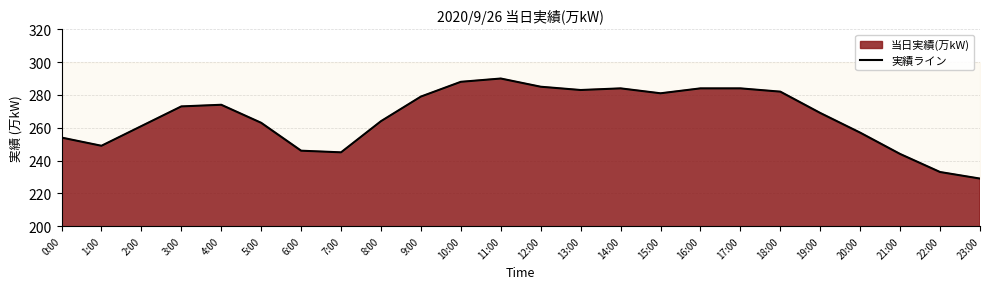

What is the difference between the maximum and minimum values?

61